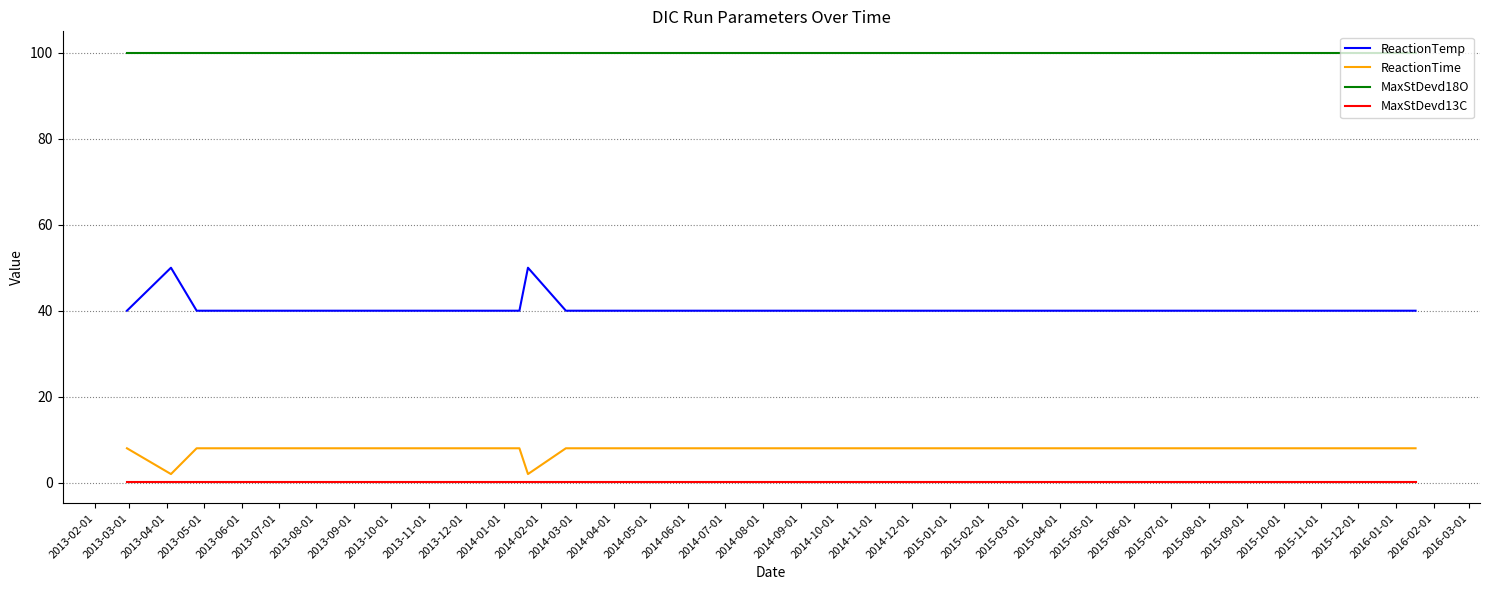

At how many categories does at least one series exceed 62?

37